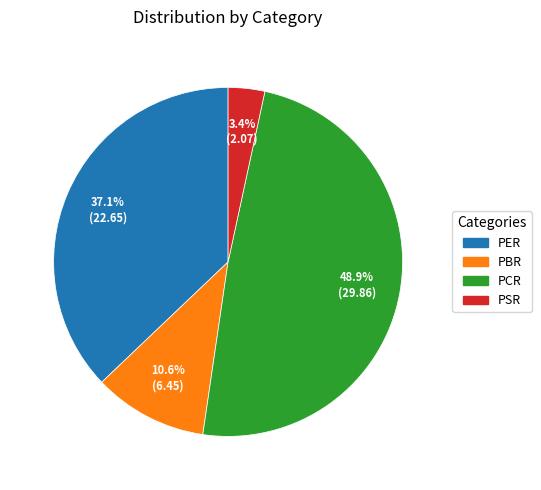

Rank the categories by value from highest to lowest.

PCR, PER, PBR, PSR